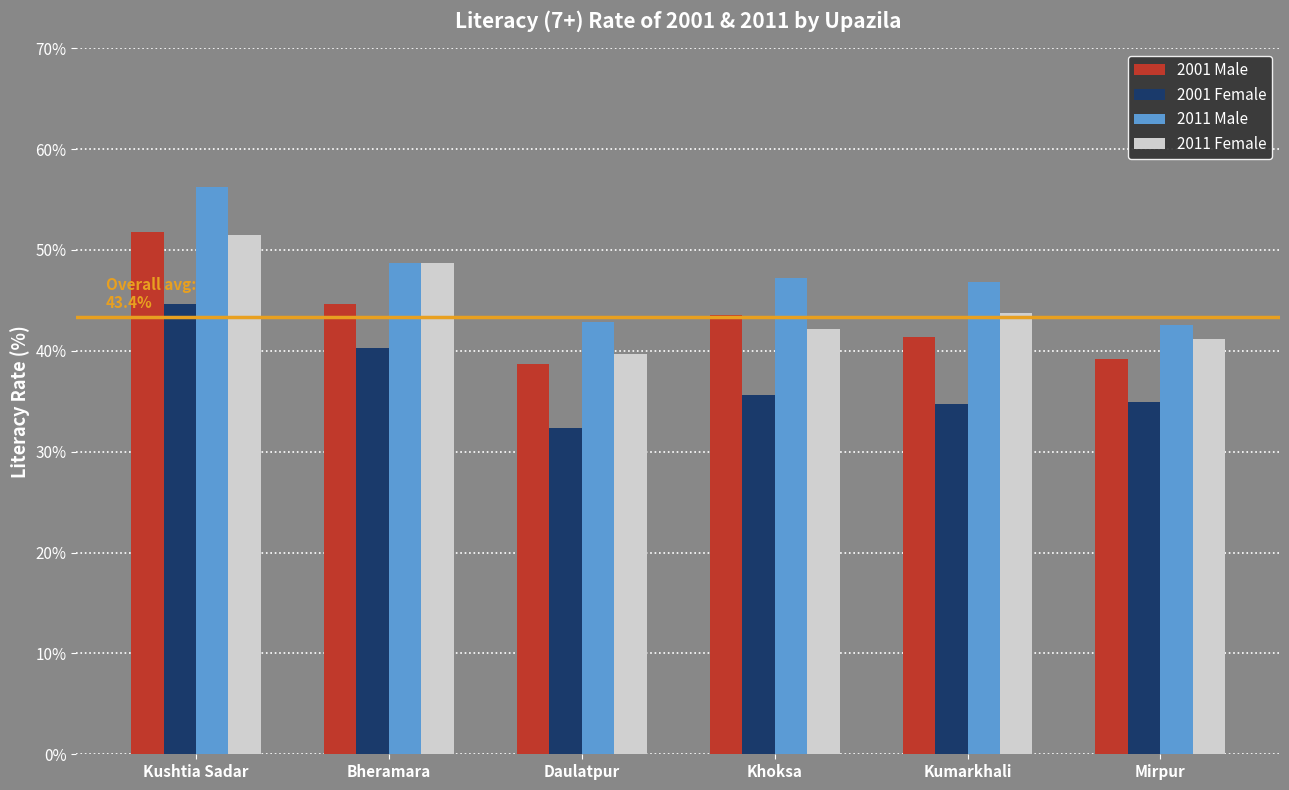

What is the difference between the second highest and minimum values in the 2011 Male series?

6.1